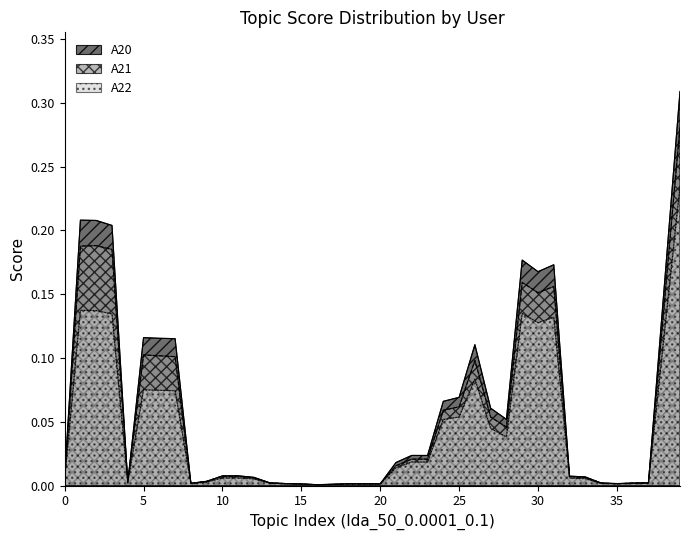

How many lines are shown in the chart?

3